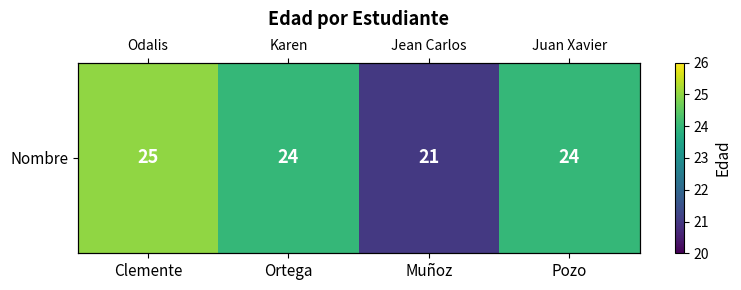

Rank the categories by value from lowest to highest.

Muñoz, Ortega, Pozo, Clemente